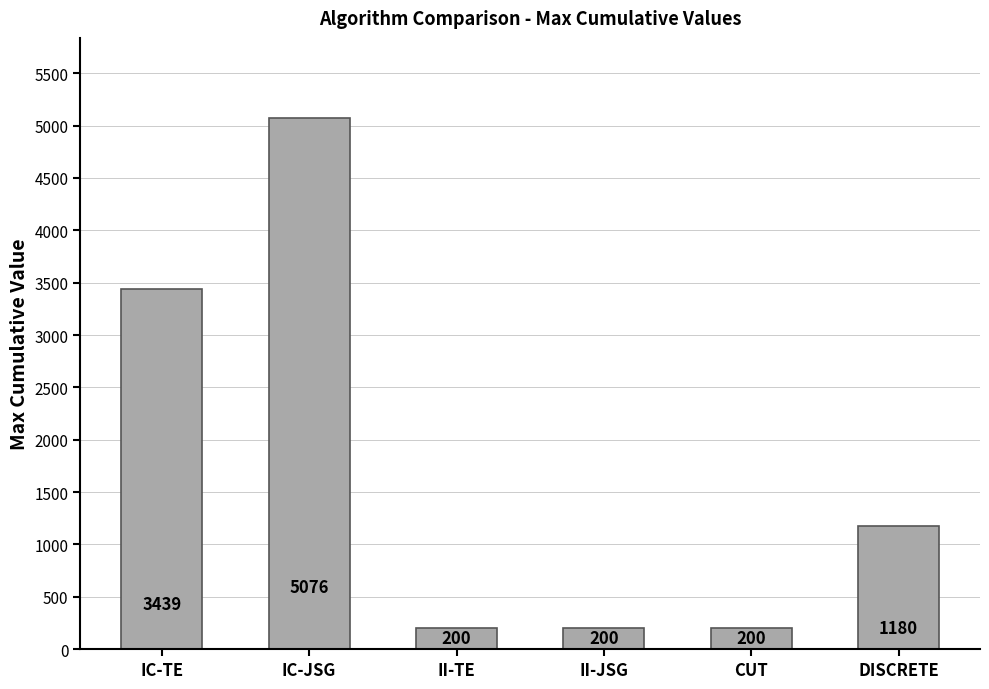

What is the greatest value displayed?

5076